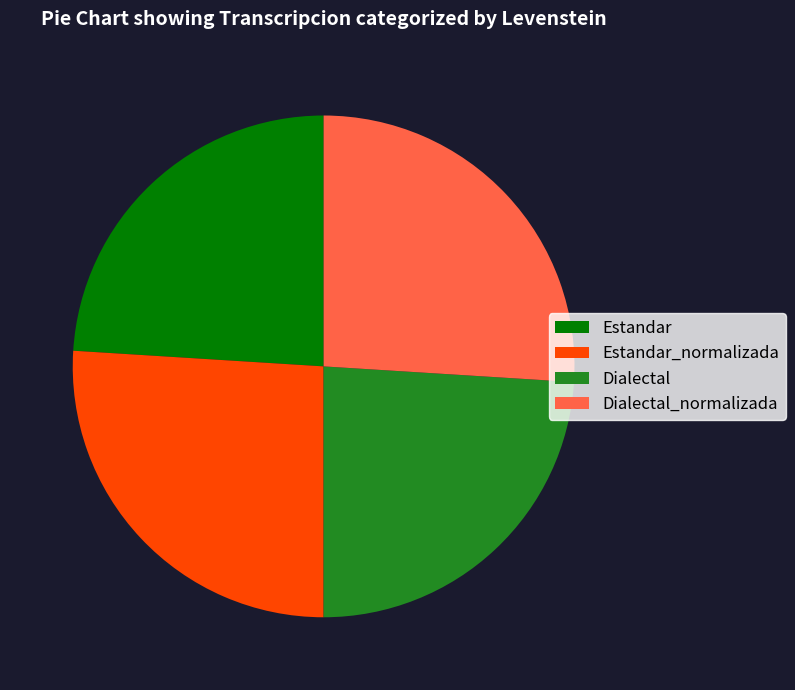

How many slices are in this pie chart?

4